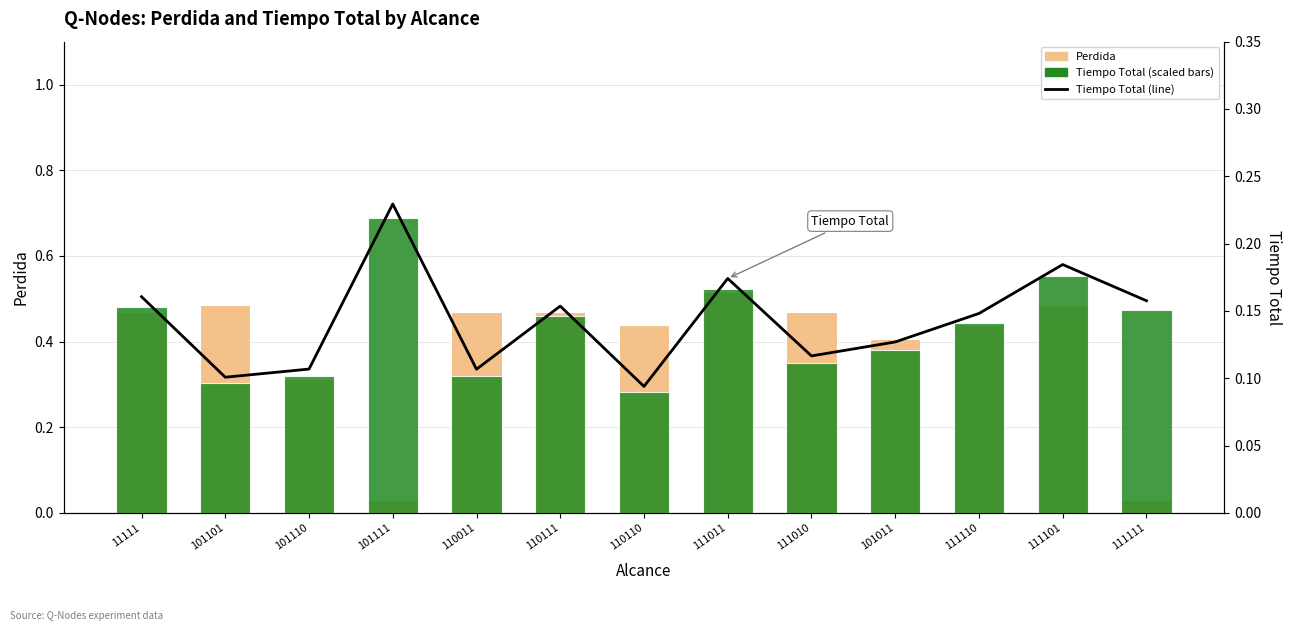

Rank the series by their maximum value, from highest to lowest.

Tiempo Total (scaled), Perdida, Tiempo Total (line)